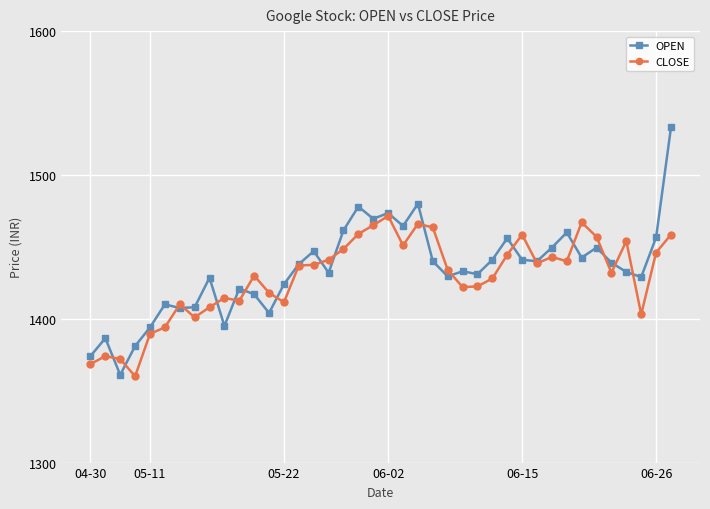

Rank the series by their maximum value, from lowest to highest.

CLOSE, OPEN